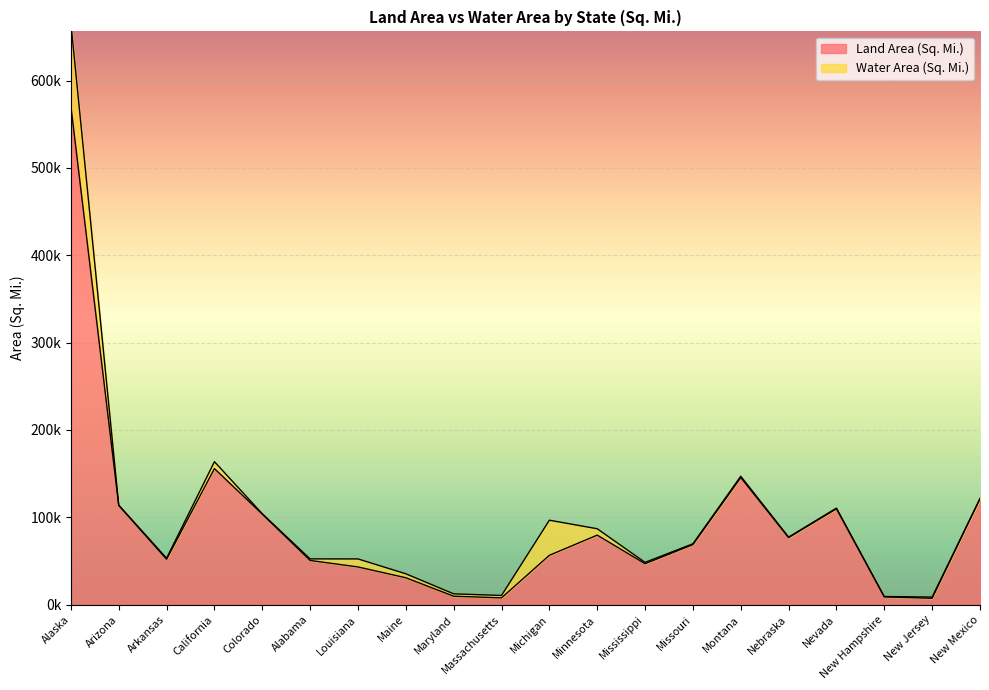

Reading left to right, transcribe all the data shown in this chart.

Alaska=570641	Arizona=113594	Arkansas=52035	California=155779	Colorado=103642	Alabama=50645	Louisiana=43204	Maine=30843	Maryland=9707	Massachusetts=7800	Michigan=56539	Minnesota=79627	Mississippi=46923	Missouri=68742	Montana=145546	Nebraska=76824	Nevada=109781	New Hampshire=8953	New Jersey=7354	New Mexico=121298